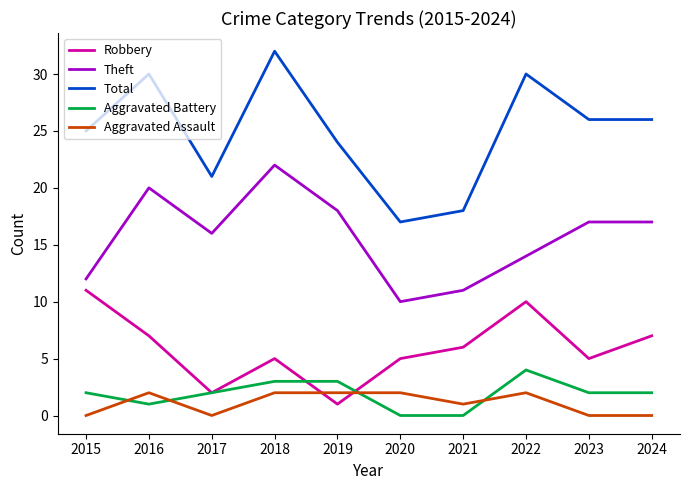

Which series has the largest total across all categories?

Total